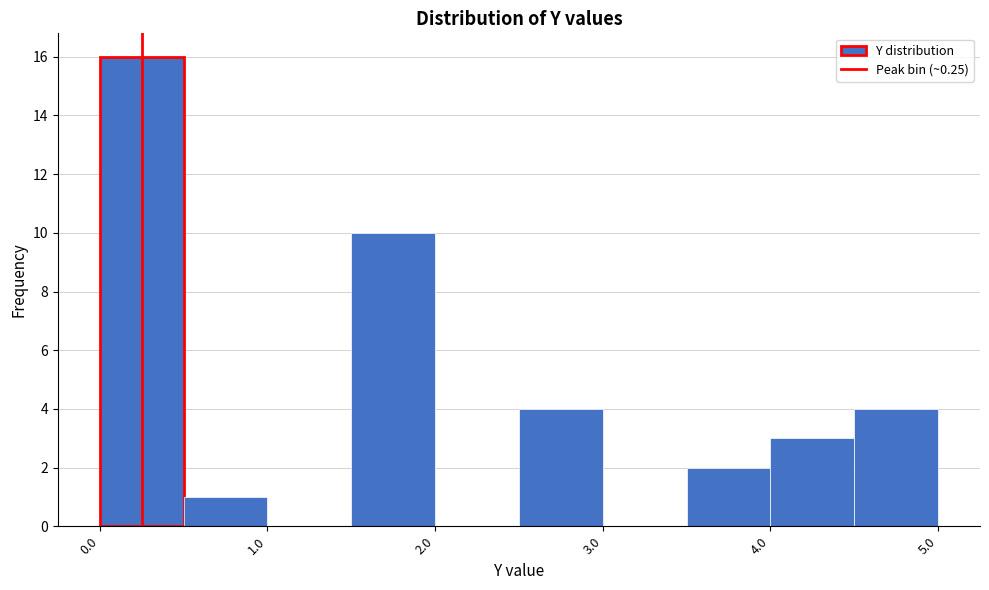

Reading left to right, transcribe this chart: for each bar, give the range it covers on the x-axis and its height. The values are not printed on the chart, so give them approximately, as read against the axis.

0.0 to 0.5: 16
0.5 to 1.0: 1
1.0 to 1.5: 0
1.5 to 2.0: 10
2.0 to 2.5: 0
2.5 to 3.0: 4
3.0 to 3.5: 0
3.5 to 4.0: 2
4.0 to 4.5: 3
4.5 to 5.0: 4